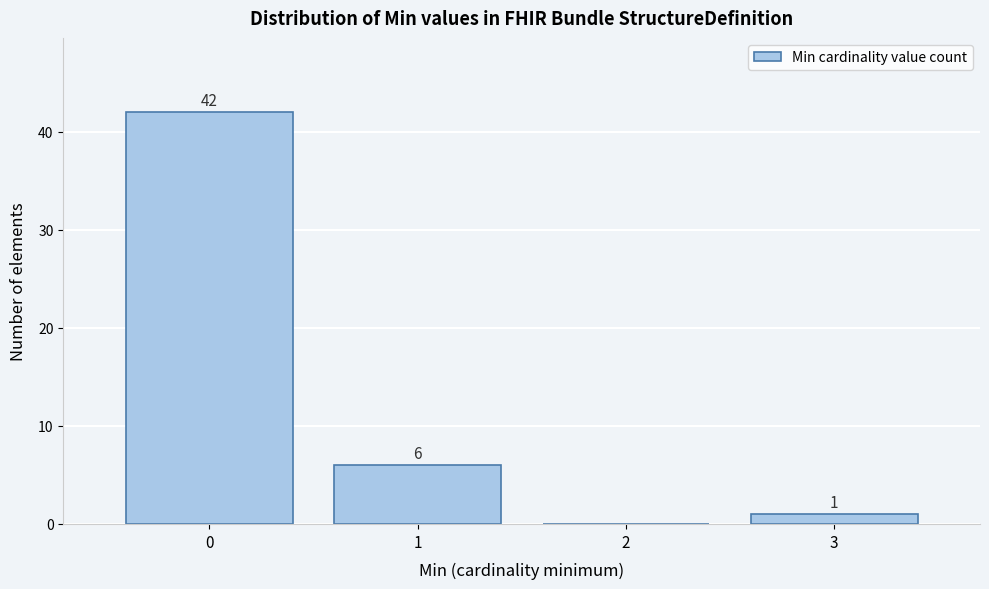

Over which range of the x-axis is the bar tallest?

-0.5 to 0.5